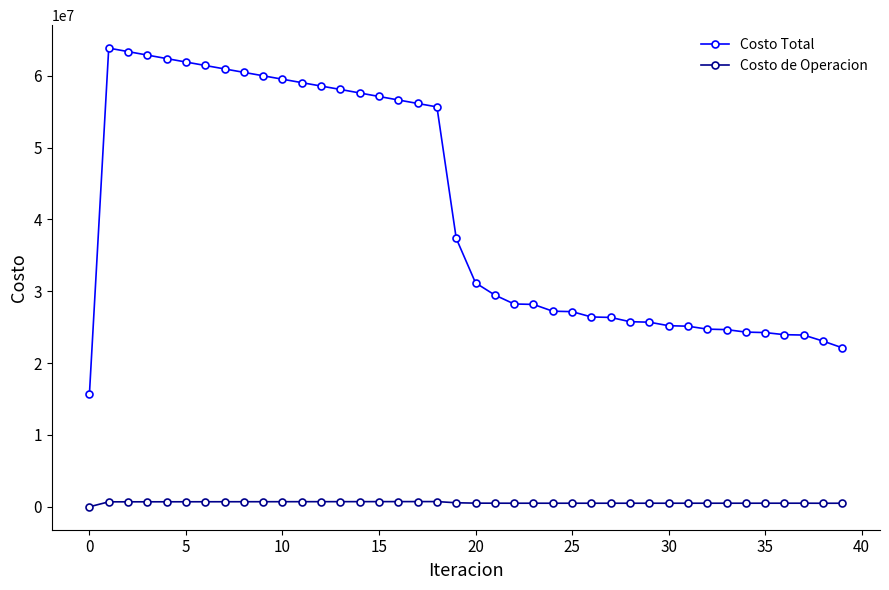

List the series in order of their overall mean, lowest first.

Costo de Operacion, Costo Total